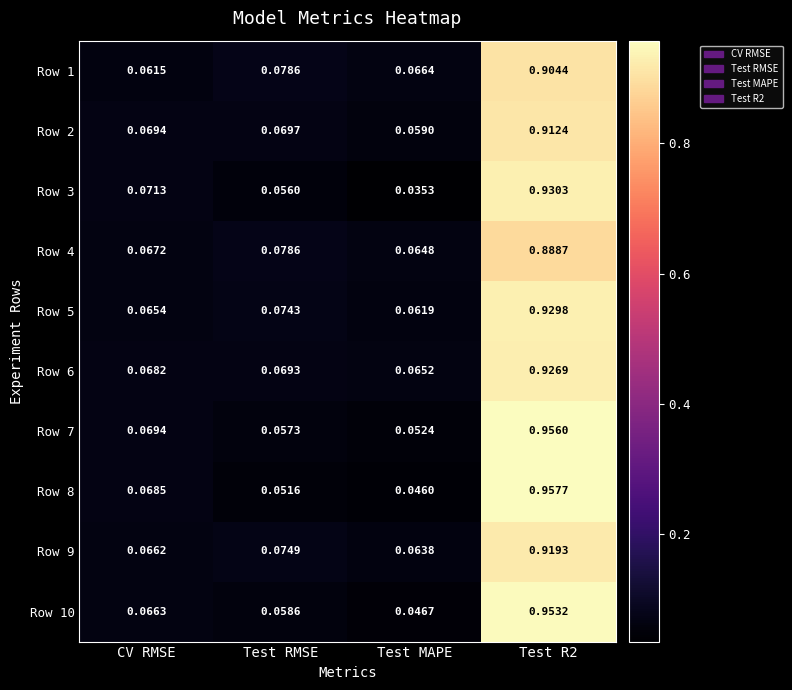

Where is Row 3 nearest to the value 0?

Test MAPE